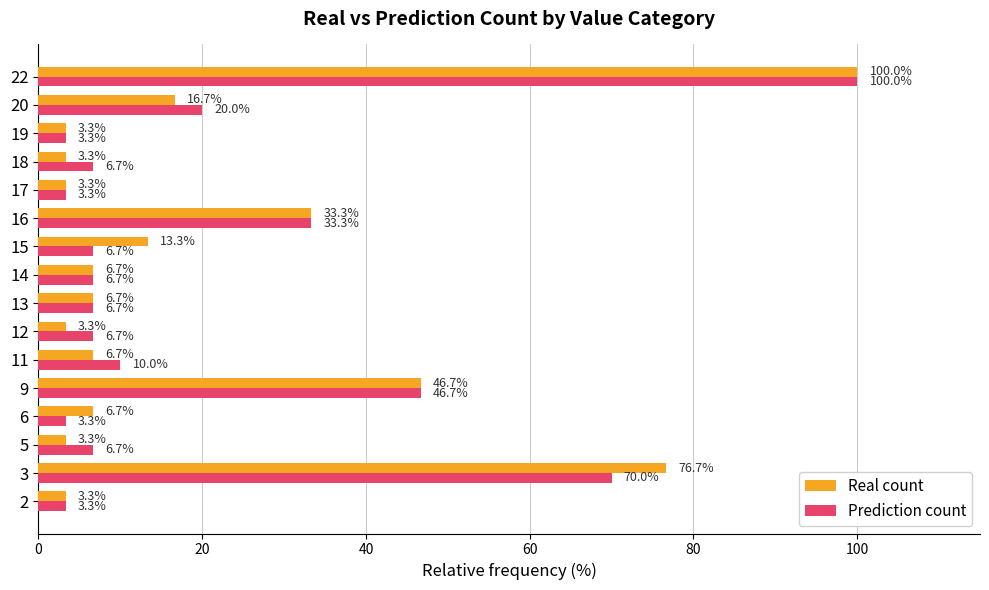

What is the highest value of the Prediction count series?

100.0